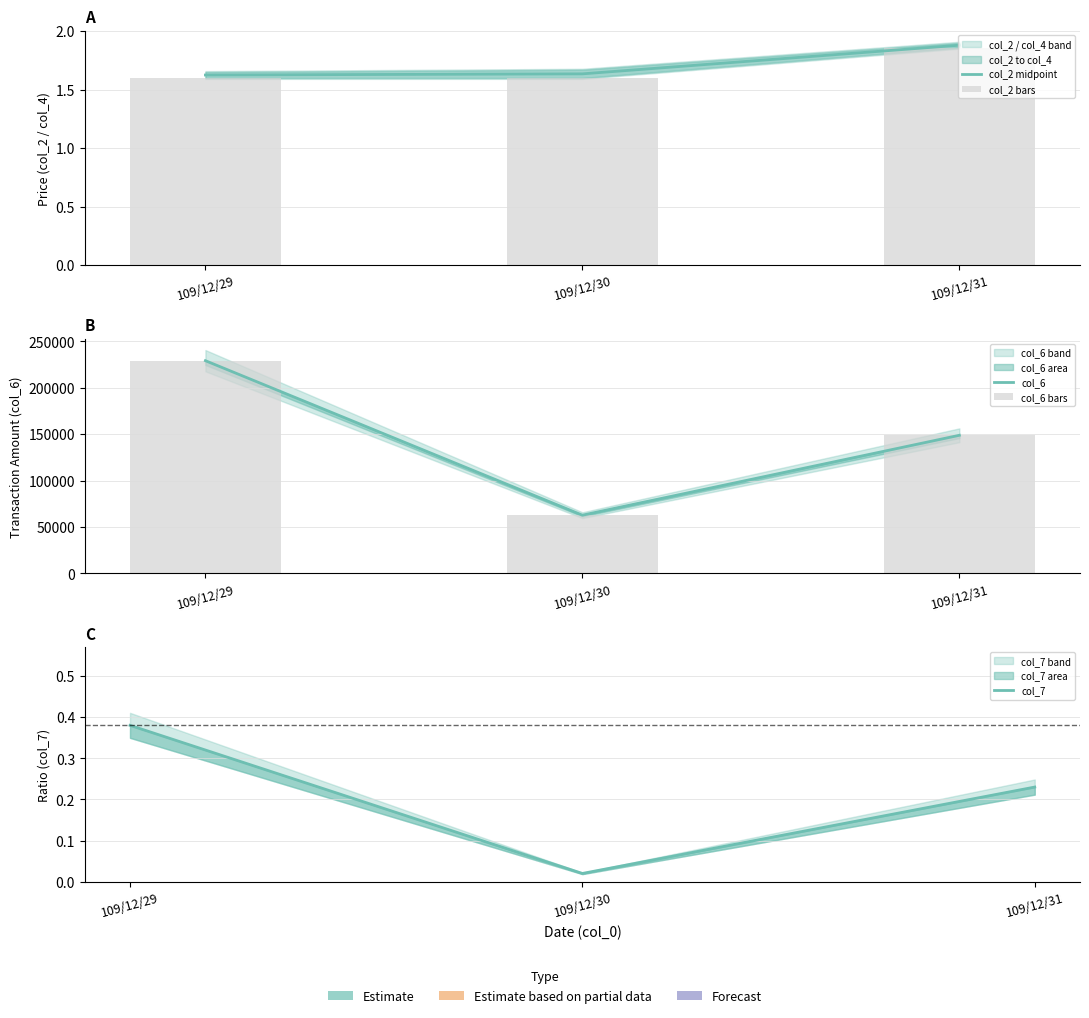

At which label does col_6 bars reach its peak?

109/12/29